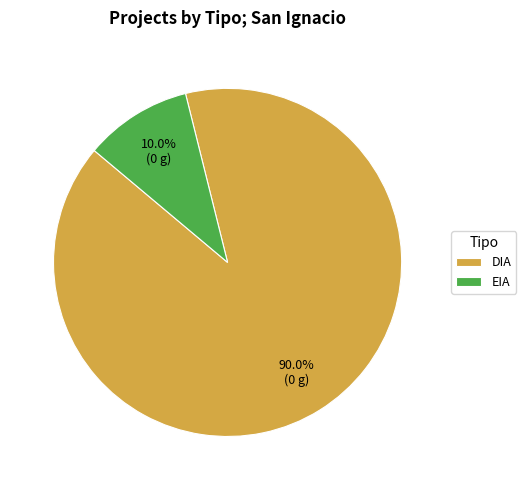

Approximately how many times larger is the value at DIA compared to EIA?

9.0